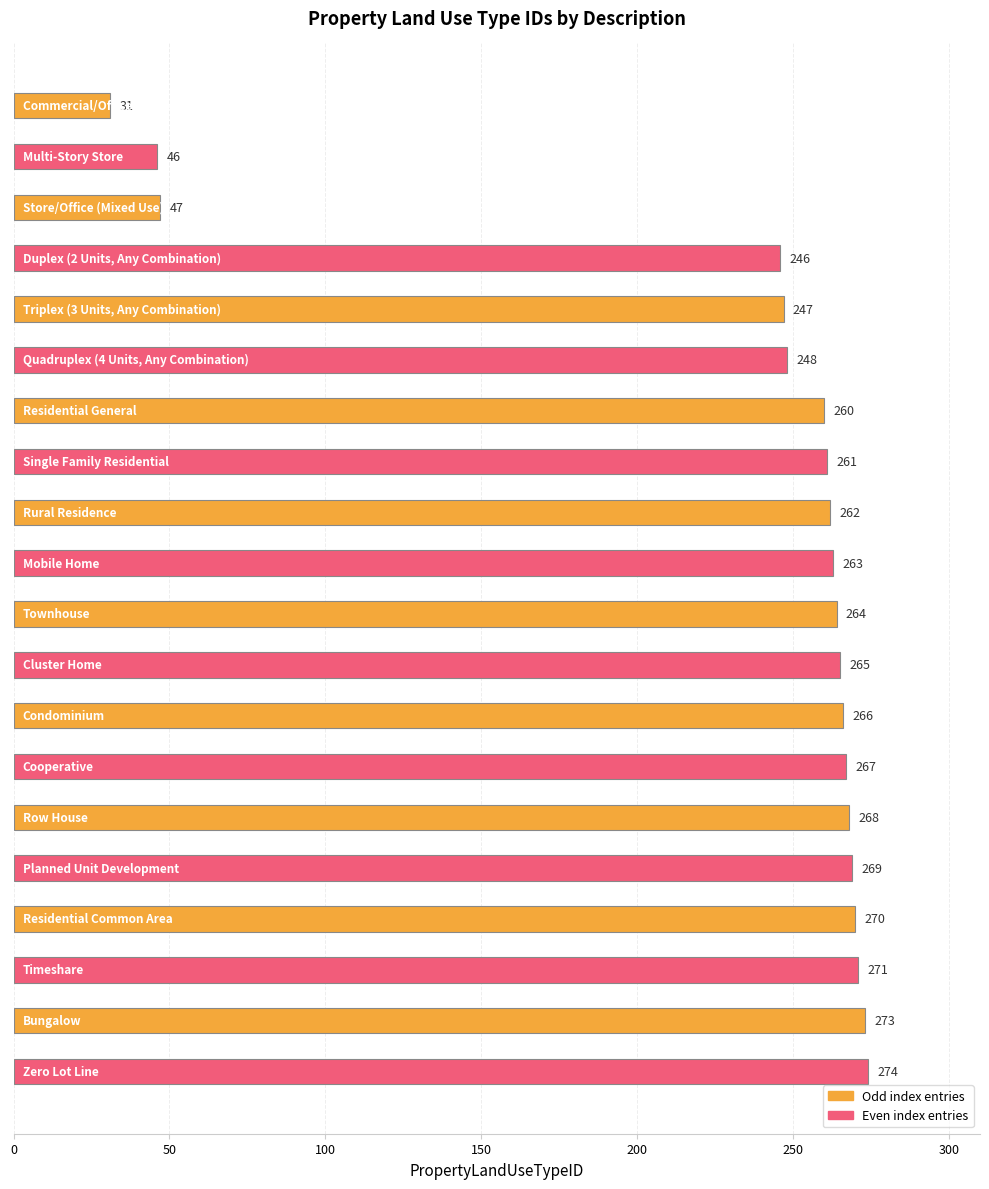

What is the average value?

230